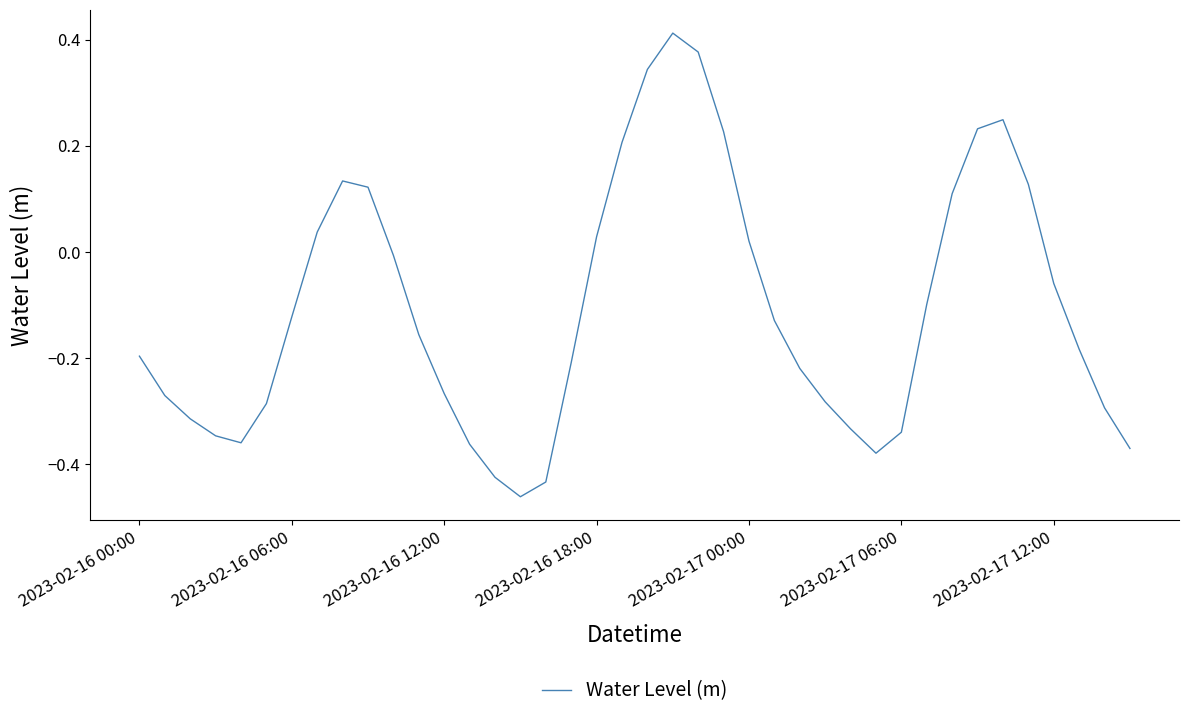

What is the difference between the maximum and minimum values?

0.9